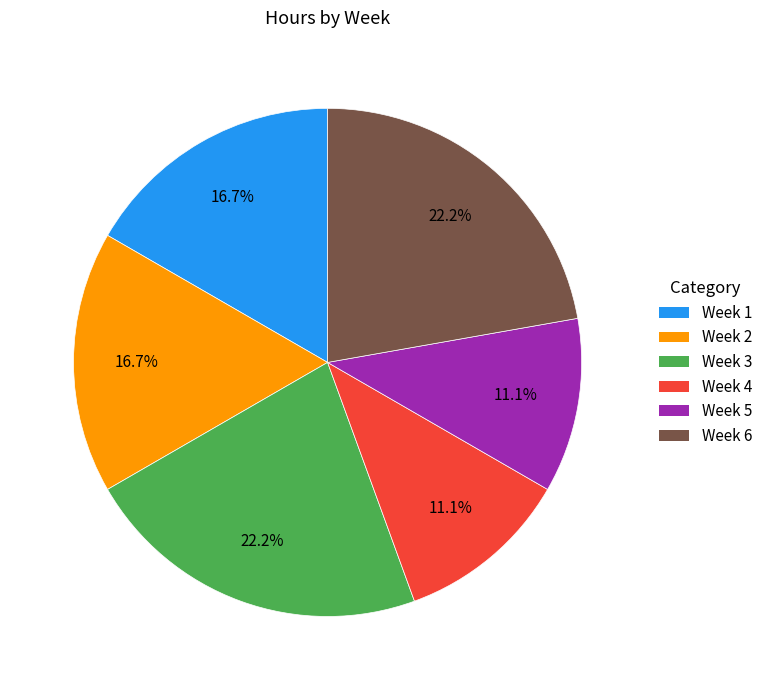

To the nearest percent, what portion does Week 1 represent?

17%